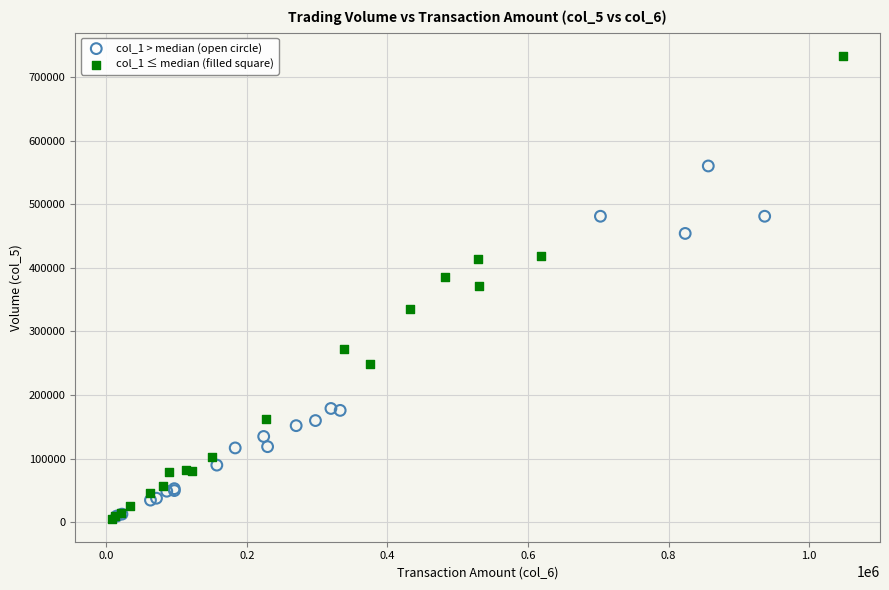

What are all the series names shown in the legend?

col_1 > median (open circle), col_1 ≤ median (filled square)